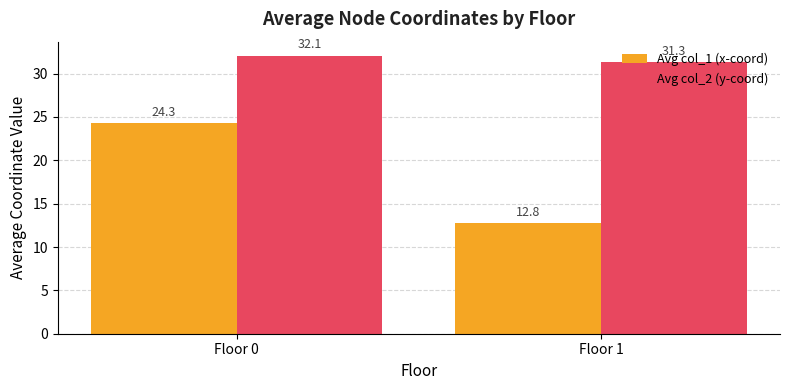

What is the value of the Avg col_1 (x-coord) bar at the 1st from the left?

24.3